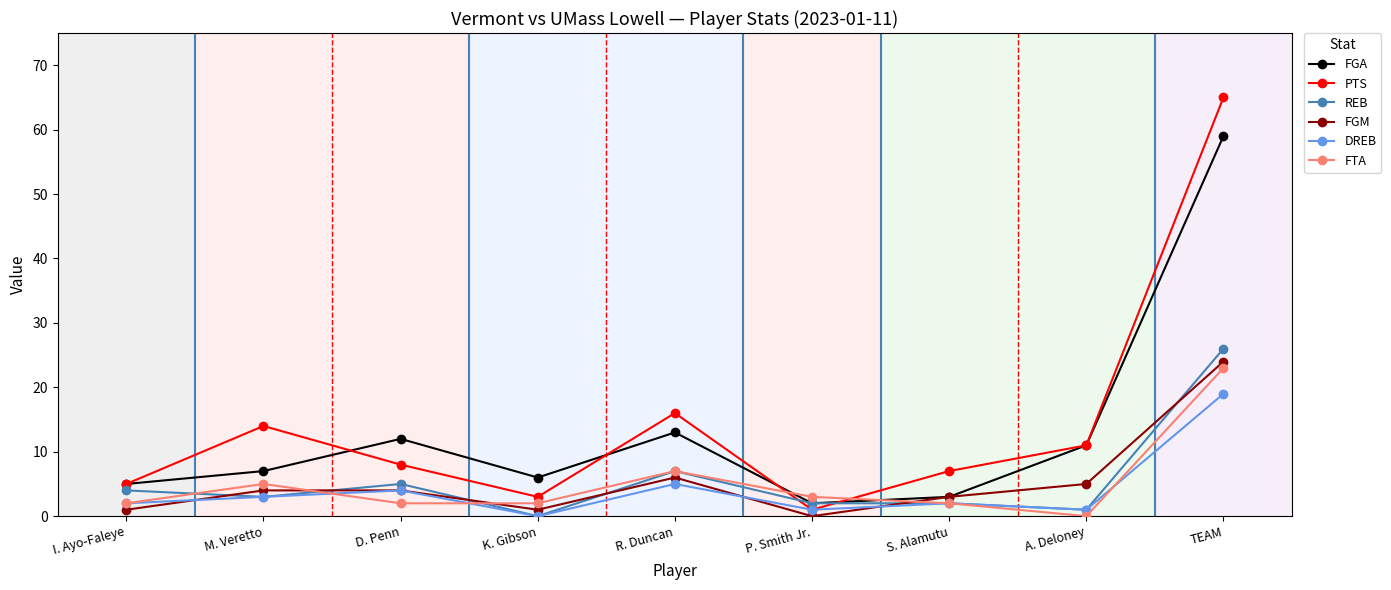

What is the sum of the REB values at TEAM and D. Penn?

31